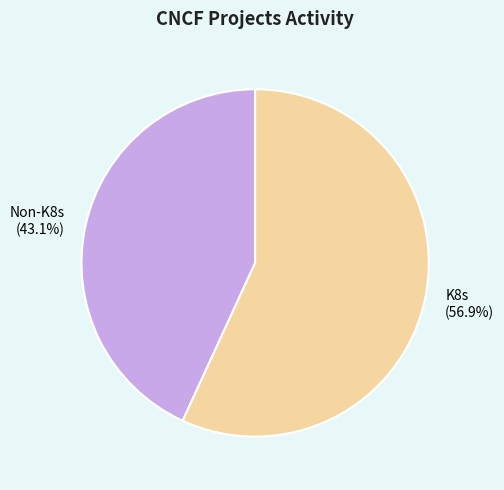

Which slice represents more than half of the pie?

K8s